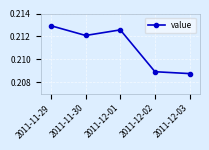

Is it true that the value at 2011-12-01 is 0.1?

False